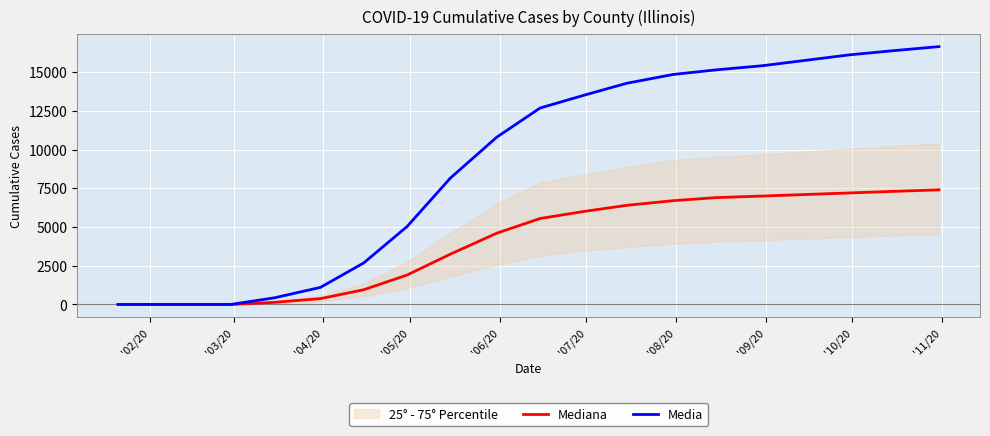

What is the maximum value for Media?

16650.0